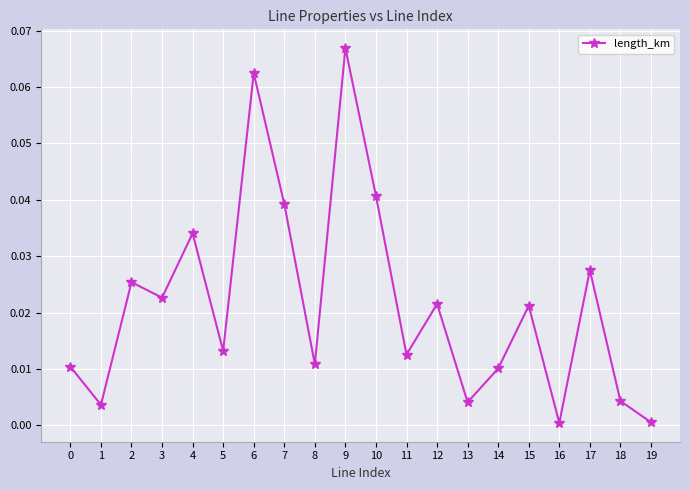

What is the sum of all values?

0.4